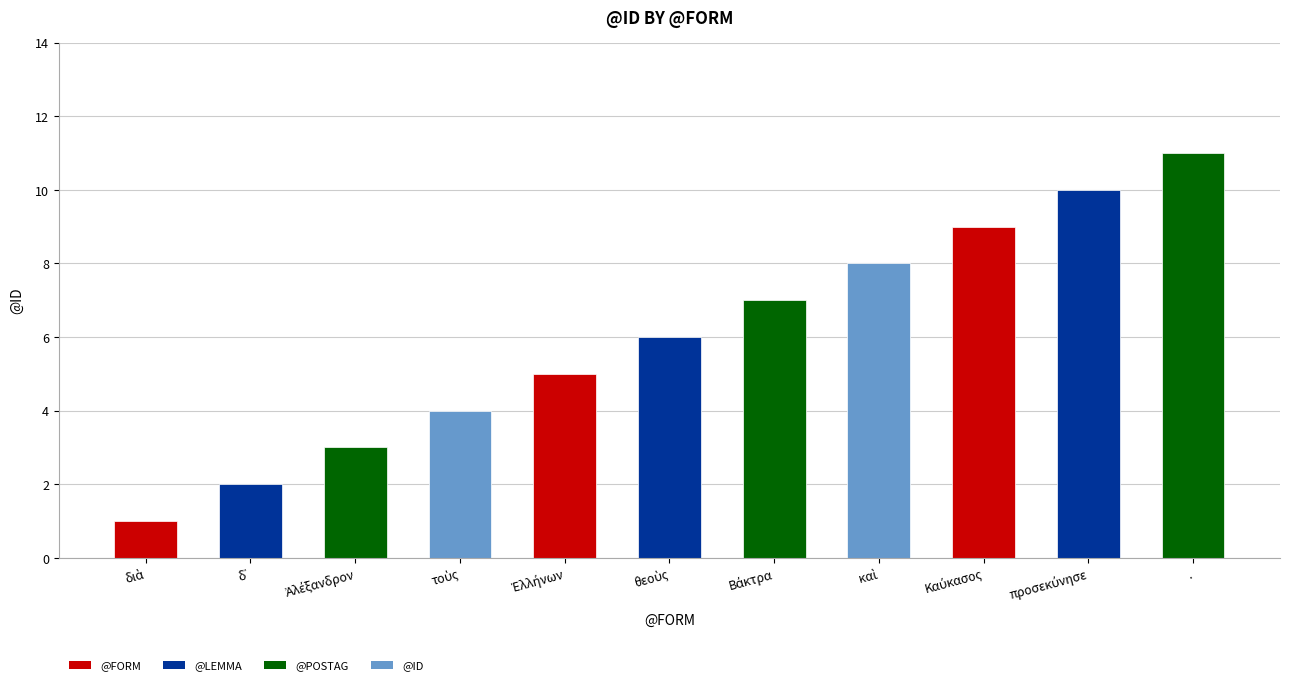

What is the smallest value displayed?

1